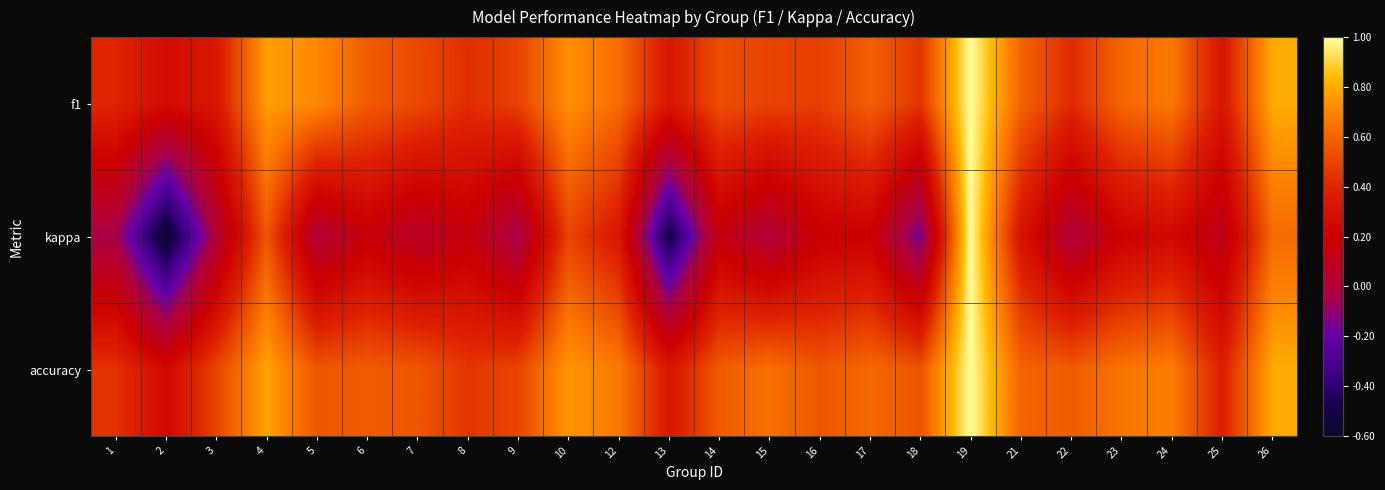

What is the total value across all series at 3?

0.8